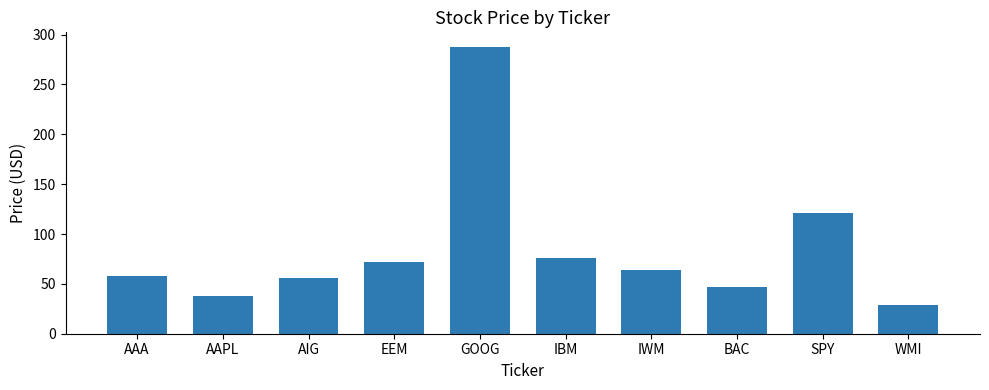

Does the chart contain stacked bars?

No